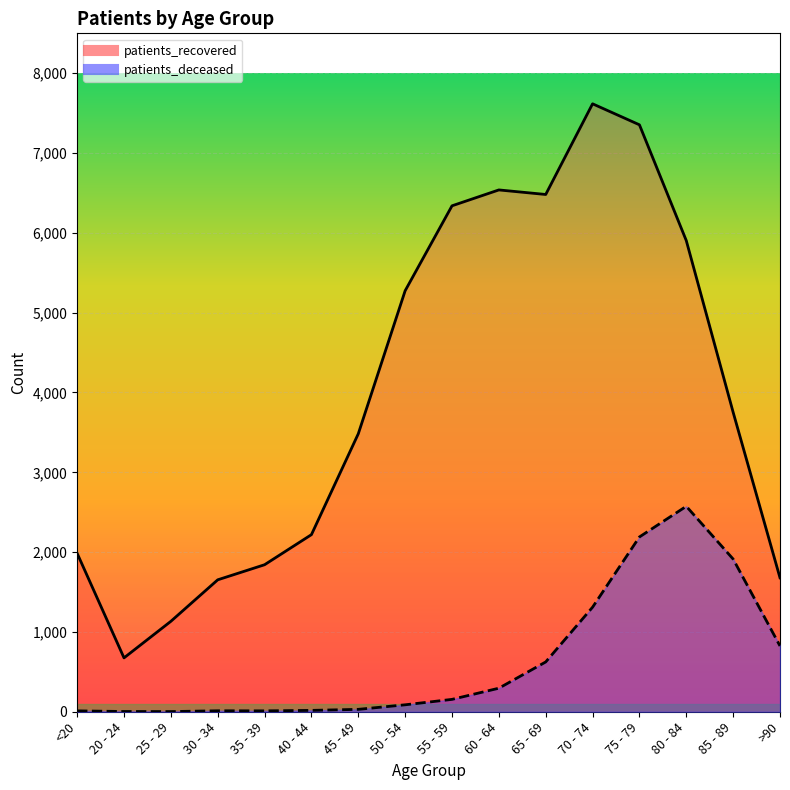

True or false: patients_recovered and patients_deceased intersect in this chart.

False